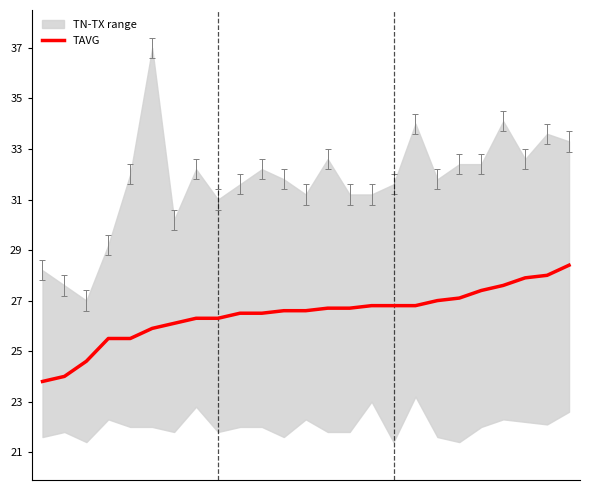

At which label does the data first exceed 26?

6